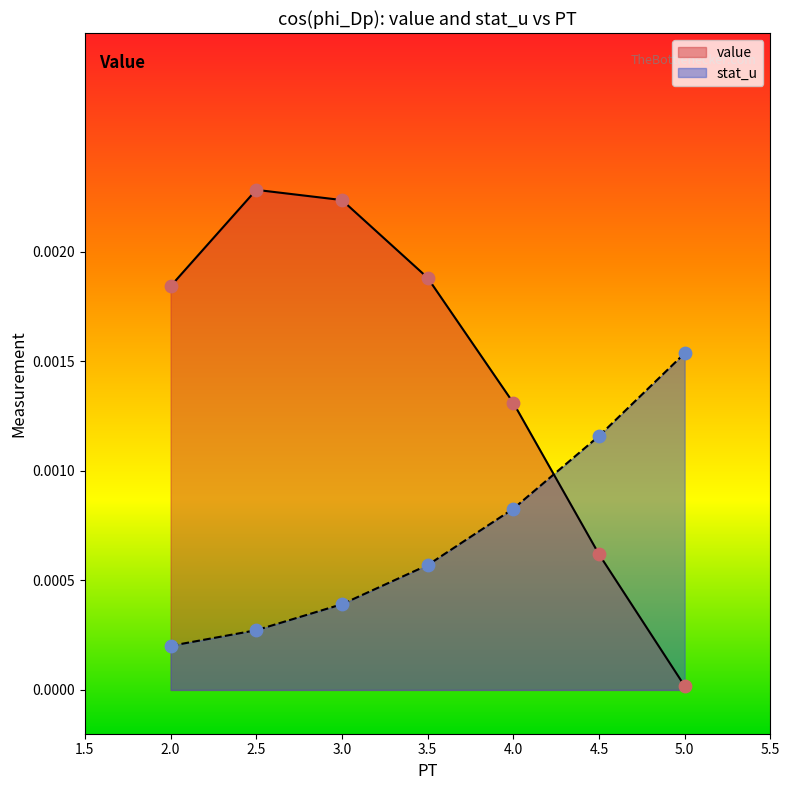

Which series contains the highest Y value?

value